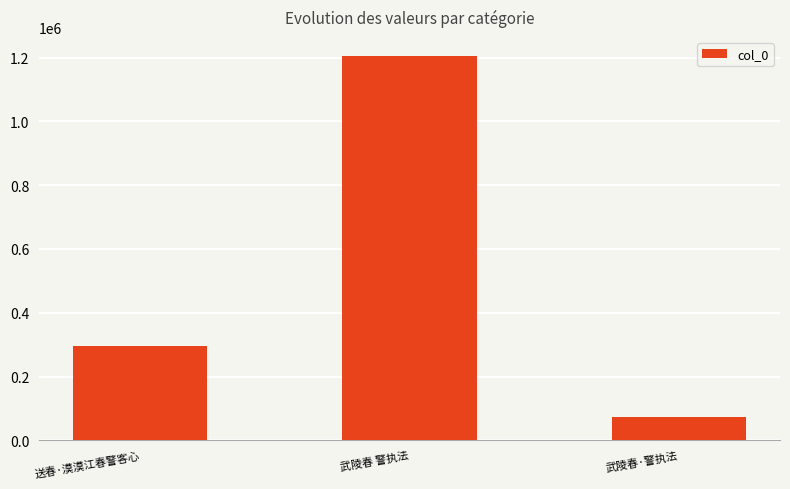

What is the change in value from 送春·漠漠江春警客心 to 武陵春 警执法?

+909673